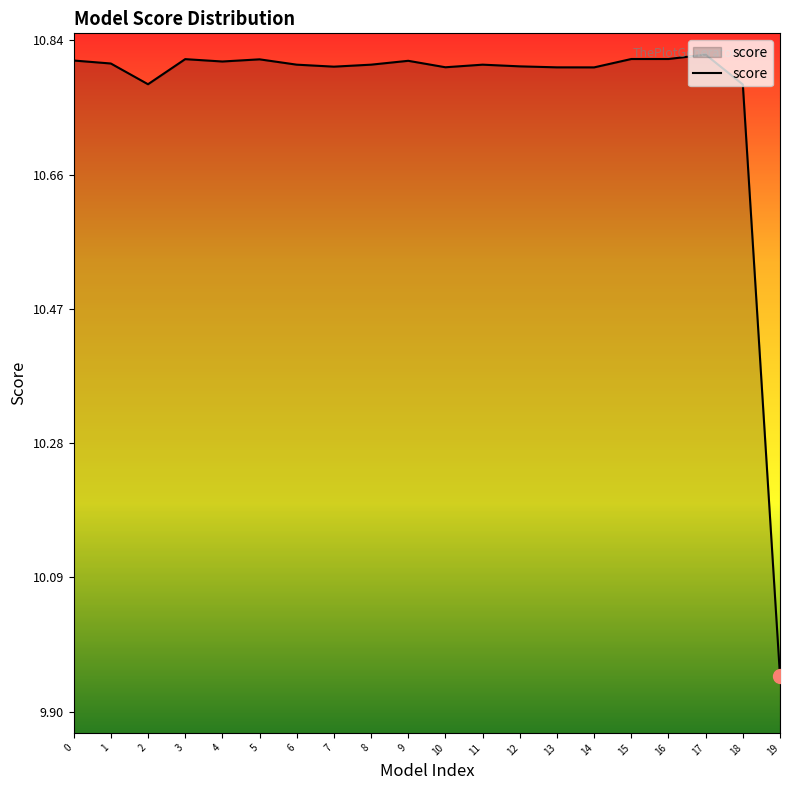

Is it true that the value at 1 is 5.8?

False